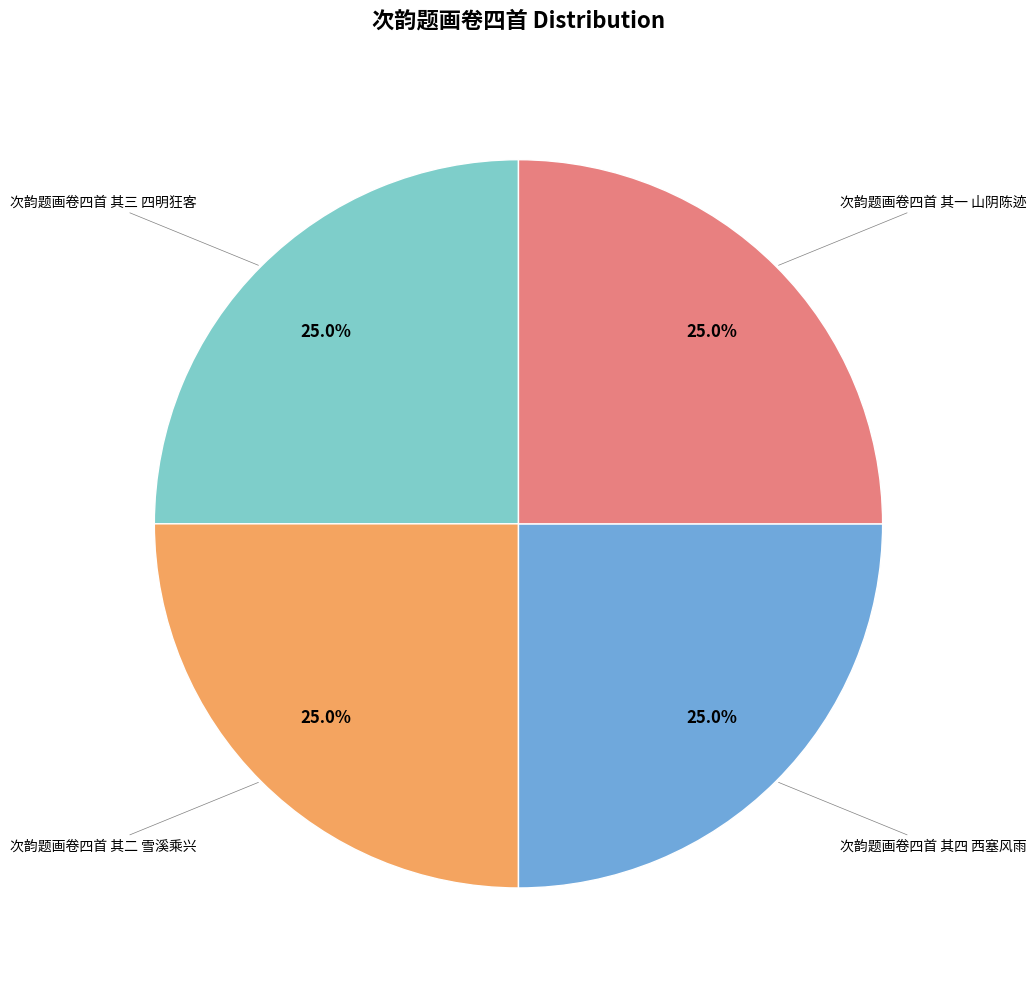

Approximately how many times larger is the value at 次韵题画卷四首 其三 四明狂客 compared to 次韵题画卷四首 其二 雪溪乘兴?

1.0